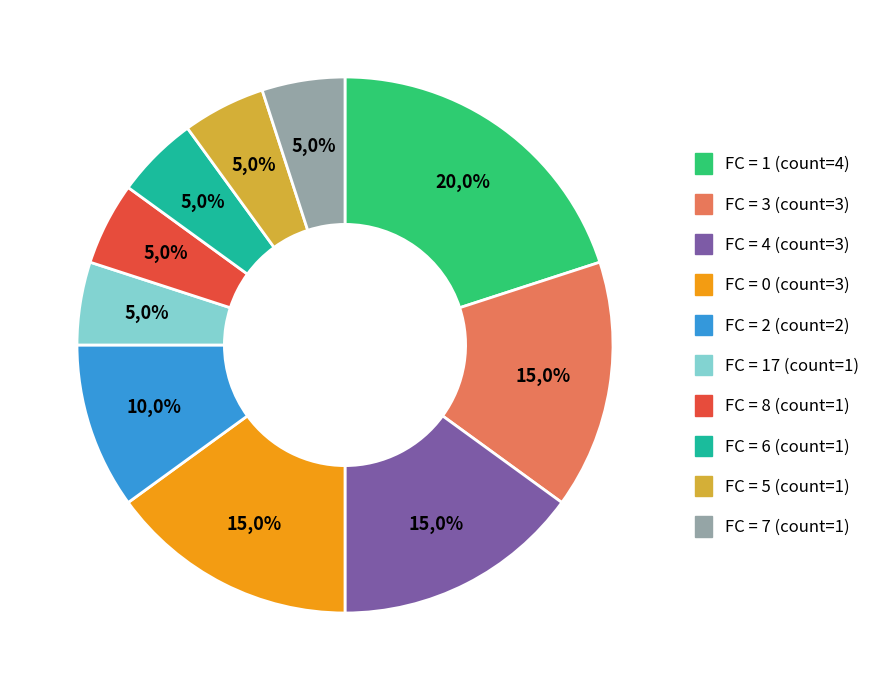

What is the change in value from 4 to 5?

-2